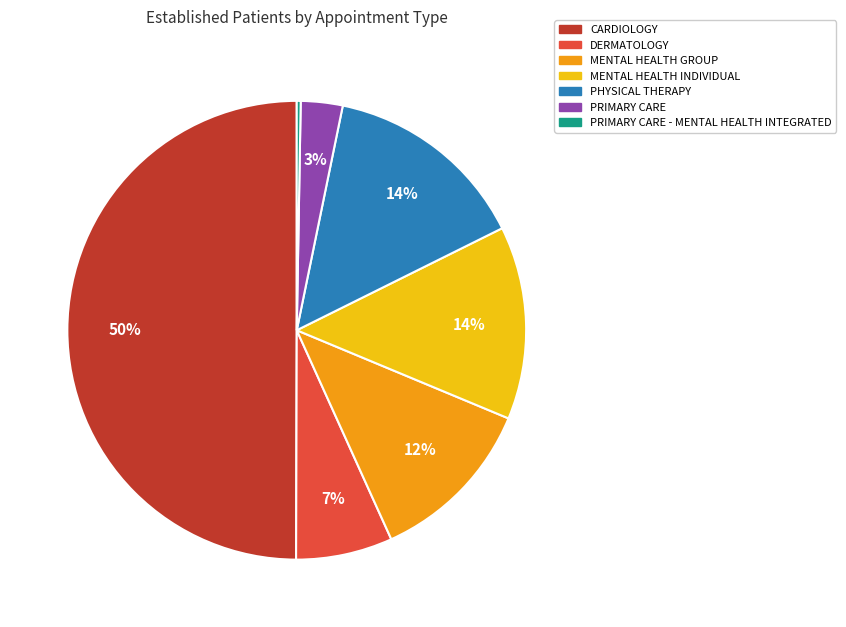

What percentage is the DERMATOLOGY slice, to the nearest percent?

7%